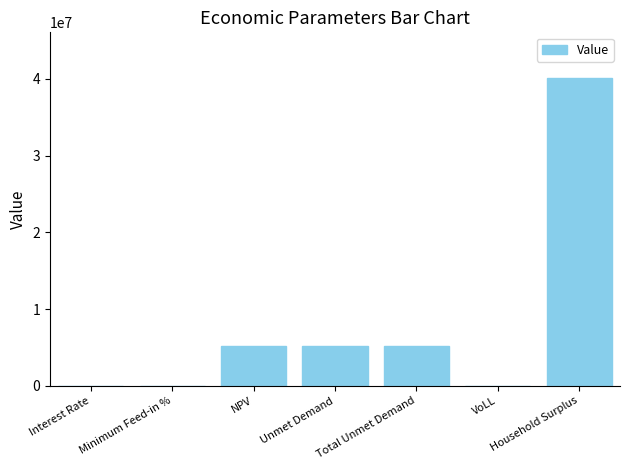

The chart shows a value of 40065633.5 at Household Surplus. True or false?

True